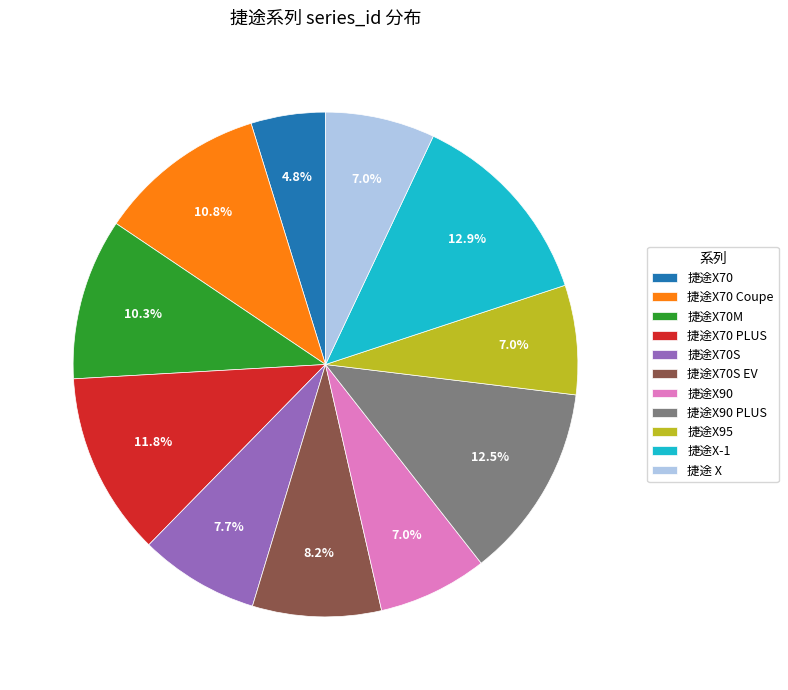

Is the sum of 捷途 X and 捷途X70 PLUS greater than half?

No